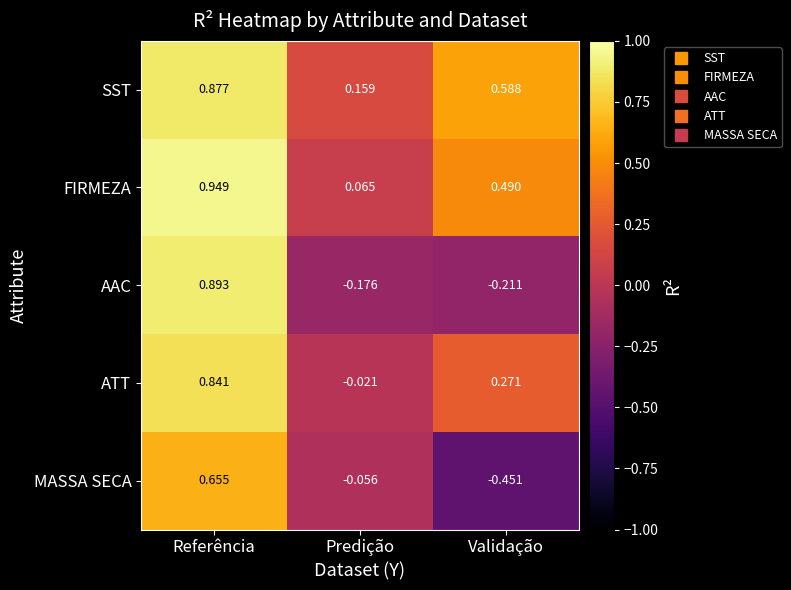

Which label corresponds to the largest value in the chart?

Referência